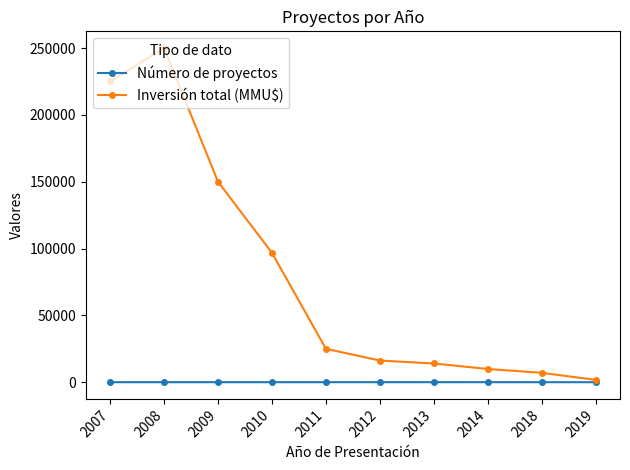

At which label is Inversión total (MMU$) closest to 125875?

2009